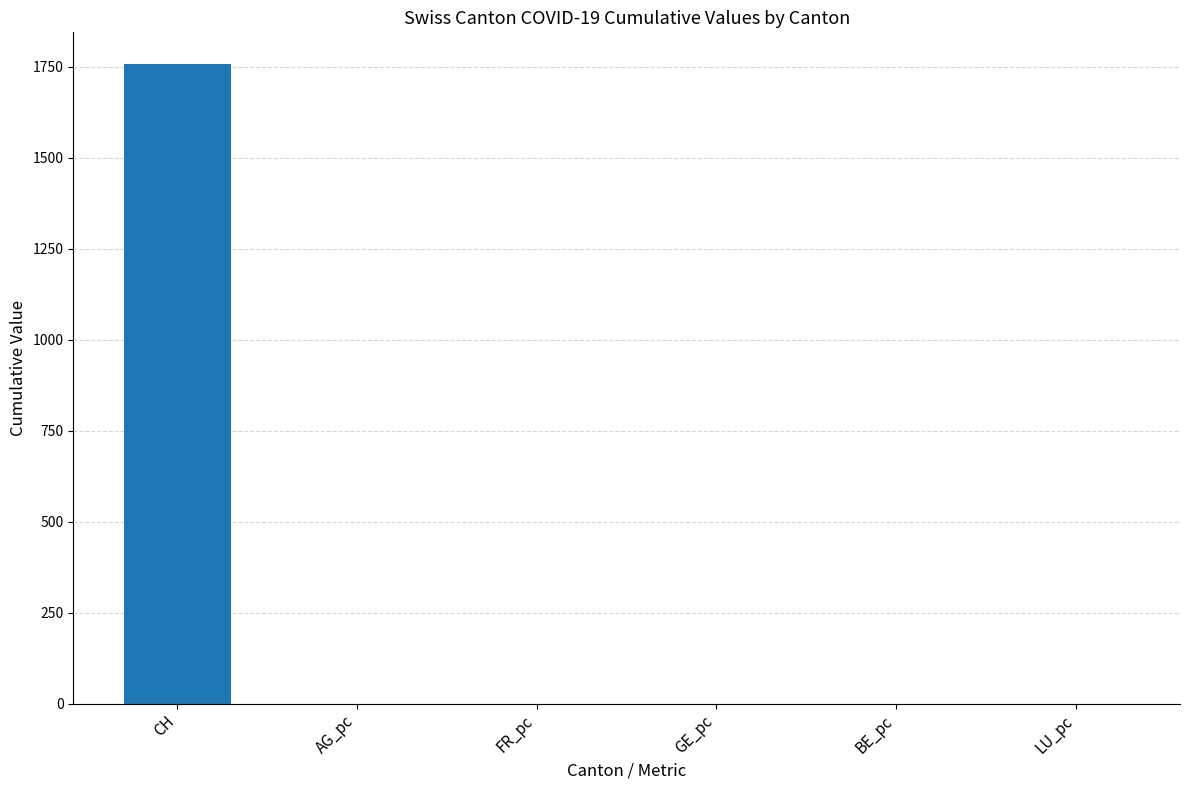

Which label corresponds to the largest value in the chart?

CH